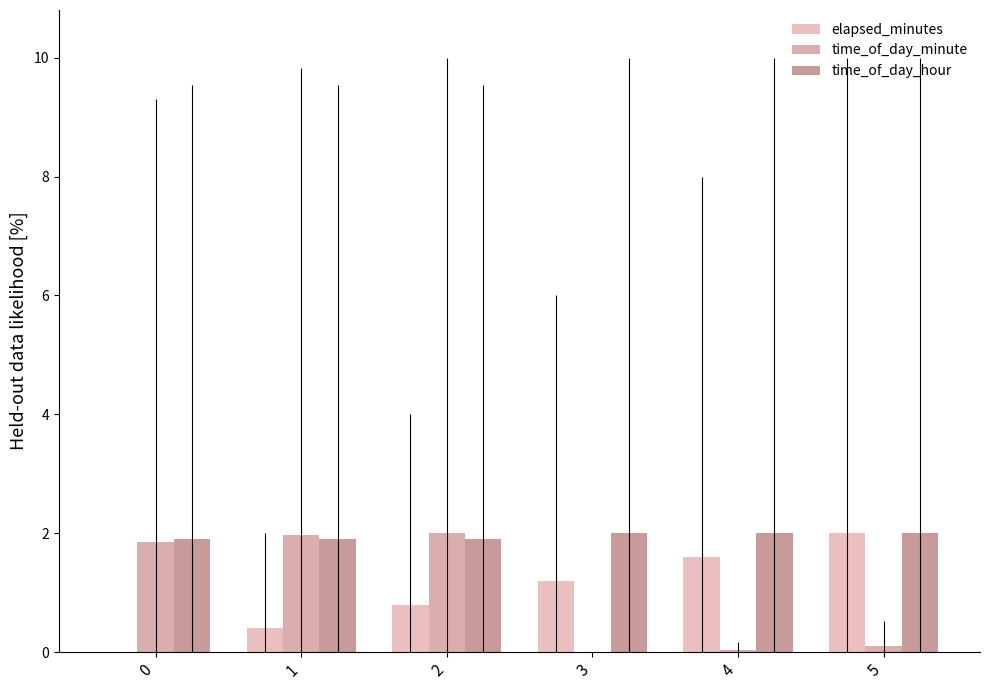

Reading left to right, transcribe all the data shown in this chart.

elapsed_minutes: 0.0	0.4	0.8	1.2	1.6	2.0
time_of_day_minute: 1.9	2.0	2.0	0.0	0.0	0.1
time_of_day_hour: 1.9	1.9	1.9	2.0	2.0	2.0